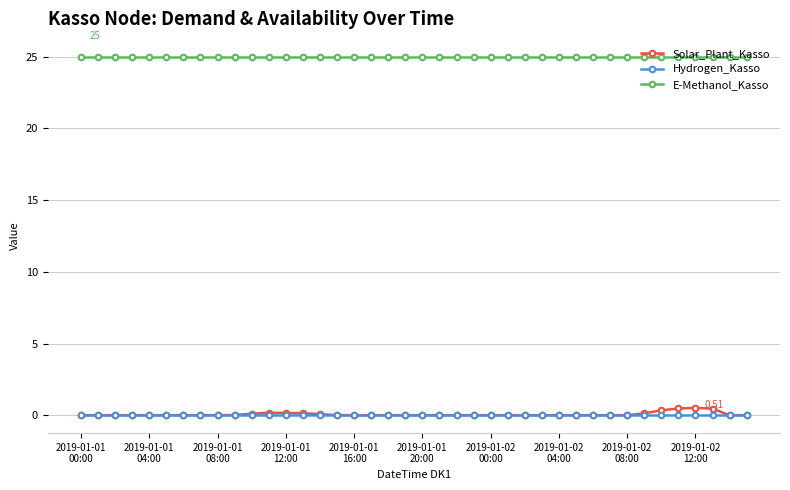

Which series has the widest spread of values?

Solar_Plant_Kasso